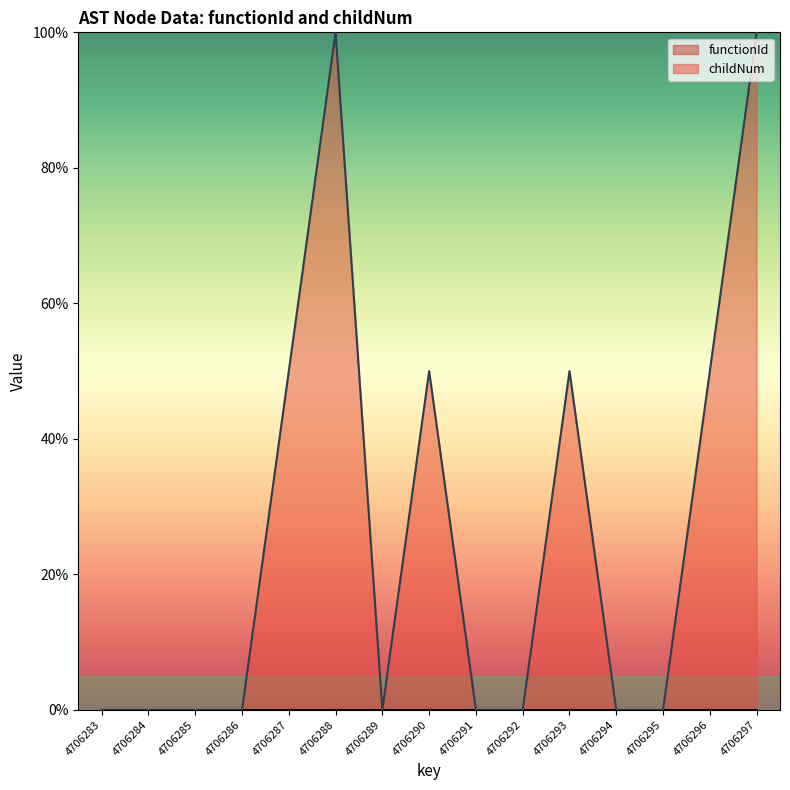

Reading right to left, what are all the values shown in this chart?

4706297=100.0	4706296=50.0	4706295=0.0	4706294=0.0	4706293=50.0	4706292=0.0	4706291=0.0	4706290=50.0	4706289=0.0	4706288=100.0	4706287=50.0	4706286=0.0	4706285=0.0	4706284=0.0	4706283=0.0